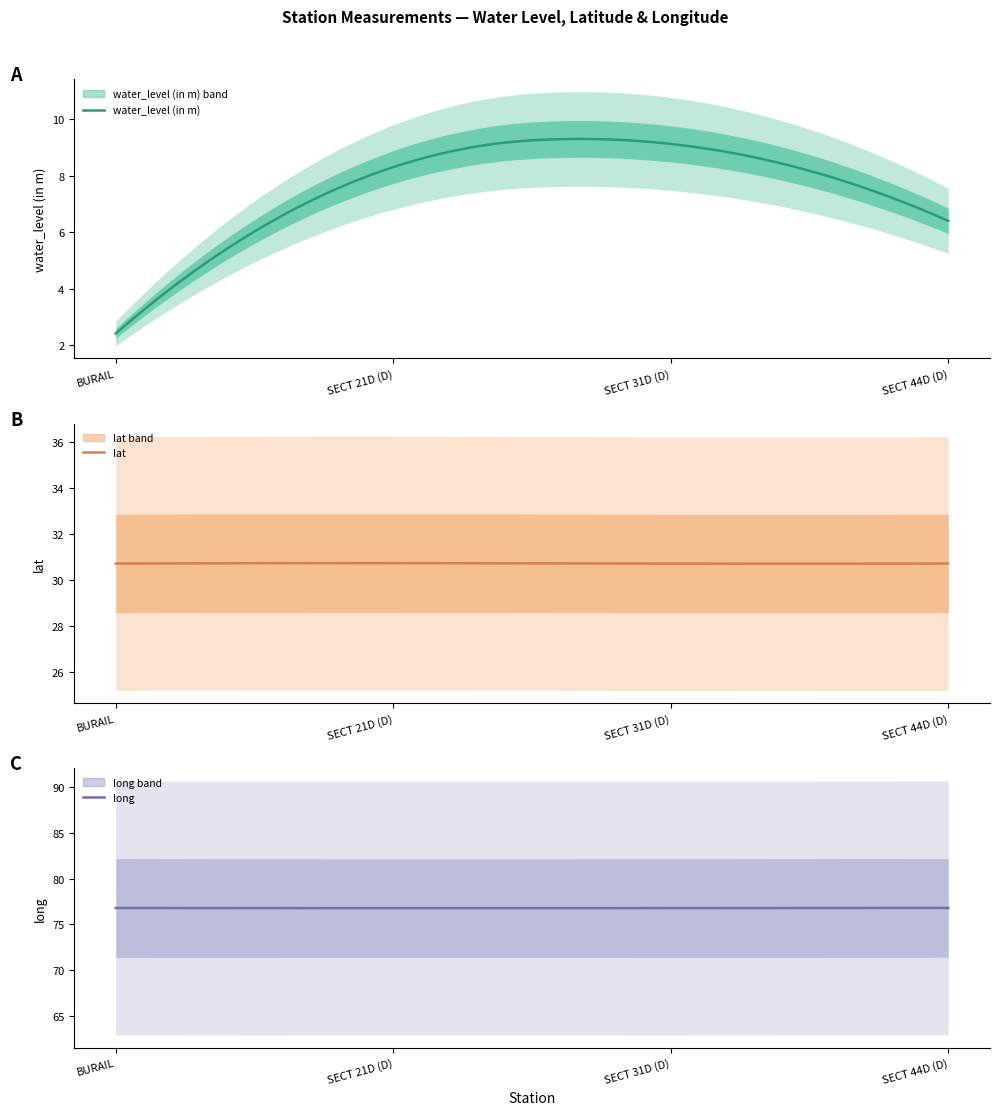

What position from the left is BURAIL?

1